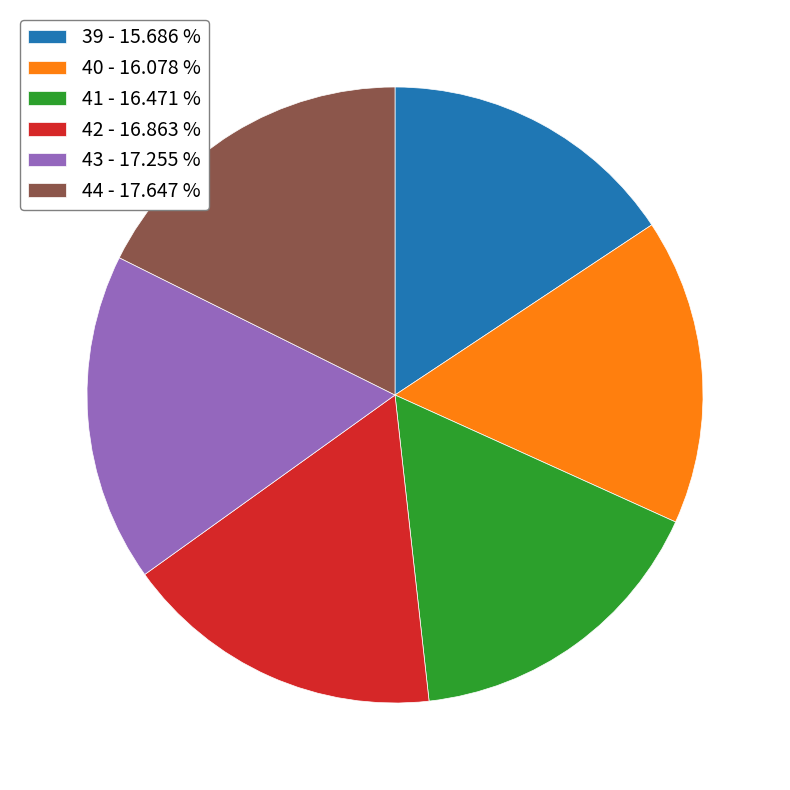

Count the number of slices in the pie.

6